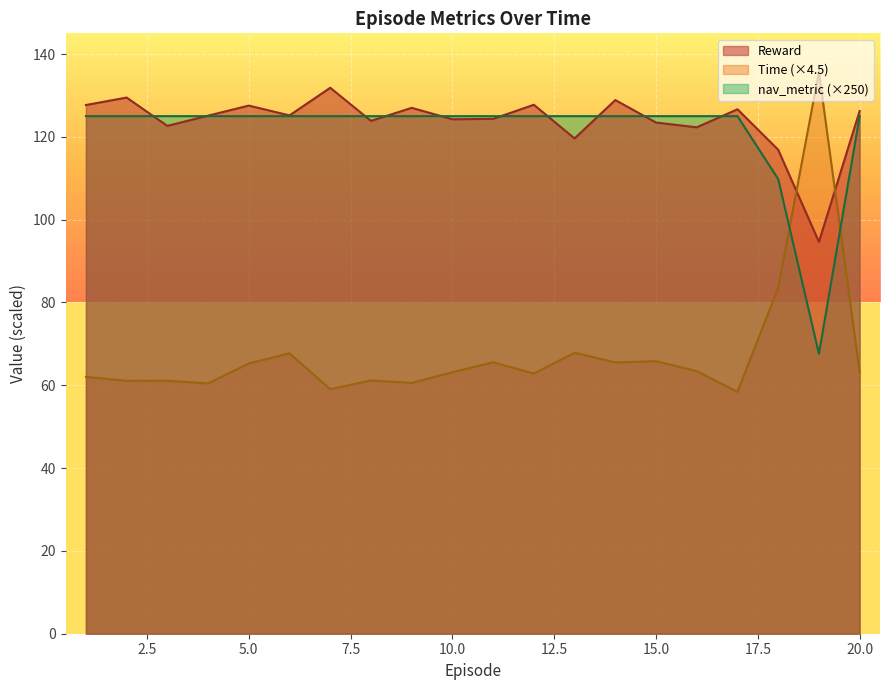

Reading right to left, transcribe all the data shown in this chart.

Reward: 20=126.2	19=94.6	18=116.9	17=126.7	16=122.3	15=123.5	14=128.9	13=119.6	12=127.7	11=124.3	10=124.2	9=127.0	8=123.9	7=131.9	6=125.2	5=127.6	4=125.1	3=122.6	2=129.5	1=127.7
Time: 20=63.2	19=135.7	18=83.5	17=58.4	16=63.4	15=65.8	14=65.5	13=67.9	12=62.8	11=65.6	10=63.2	9=60.6	8=61.2	7=59.1	6=67.7	5=65.3	4=60.5	3=61.1	2=61.1	1=62.0
nav_metric: 20=125.0	19=67.6	18=109.8	17=125.0	16=125.0	15=125.0	14=125.0	13=125.0	12=125.0	11=125.0	10=125.0	9=125.0	8=125.0	7=125.0	6=125.0	5=125.0	4=125.0	3=125.0	2=125.0	1=125.0